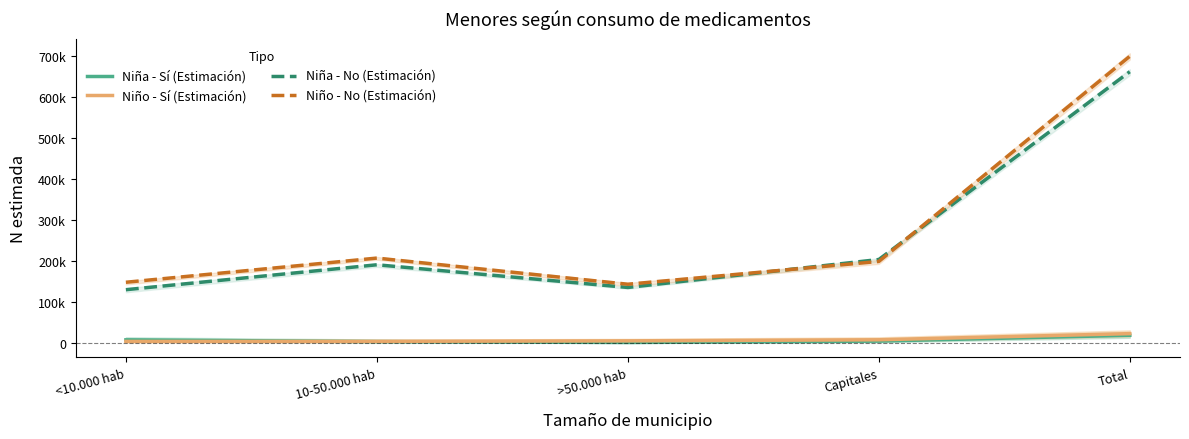

What is the difference between the second highest and second lowest values in the Niña - No (Estimación) series?

68125